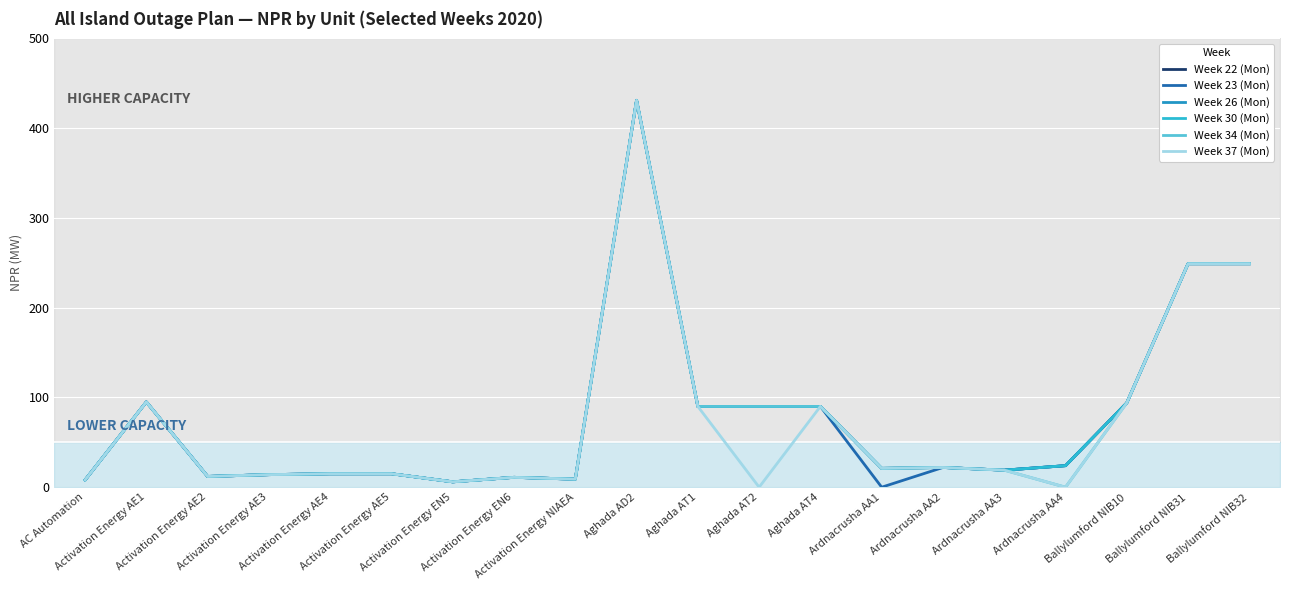

At which category does Week 30 (Mon) reach its first local valley?

Activation Energy AE2